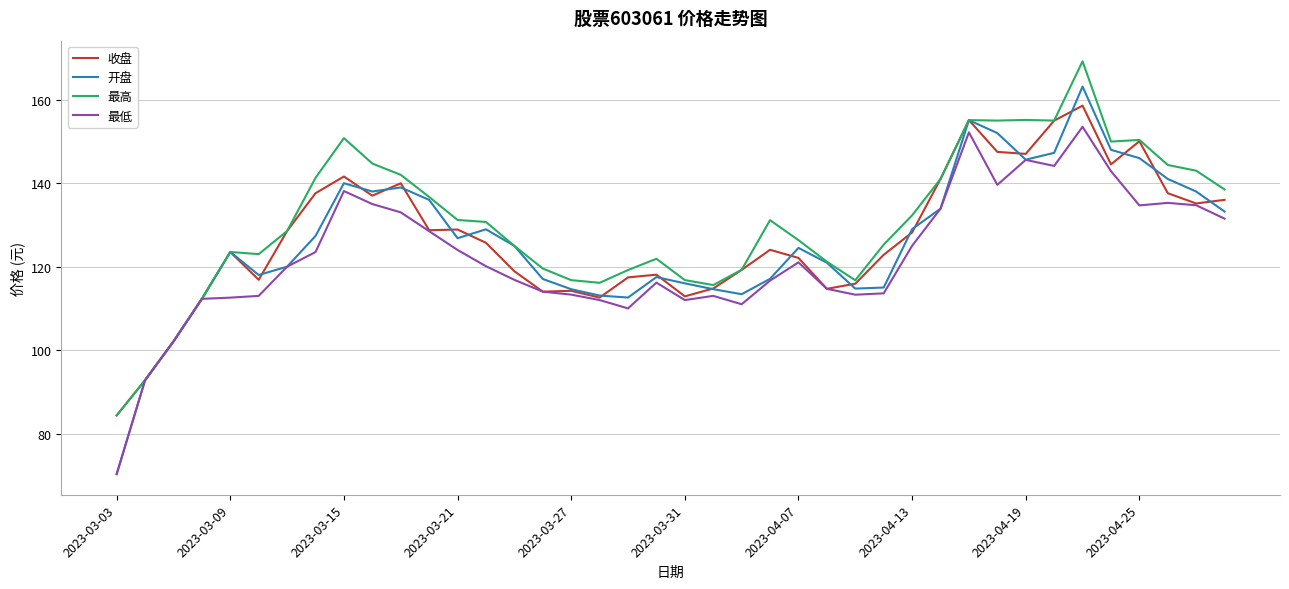

What is the maximum value for 开盘?

163.2